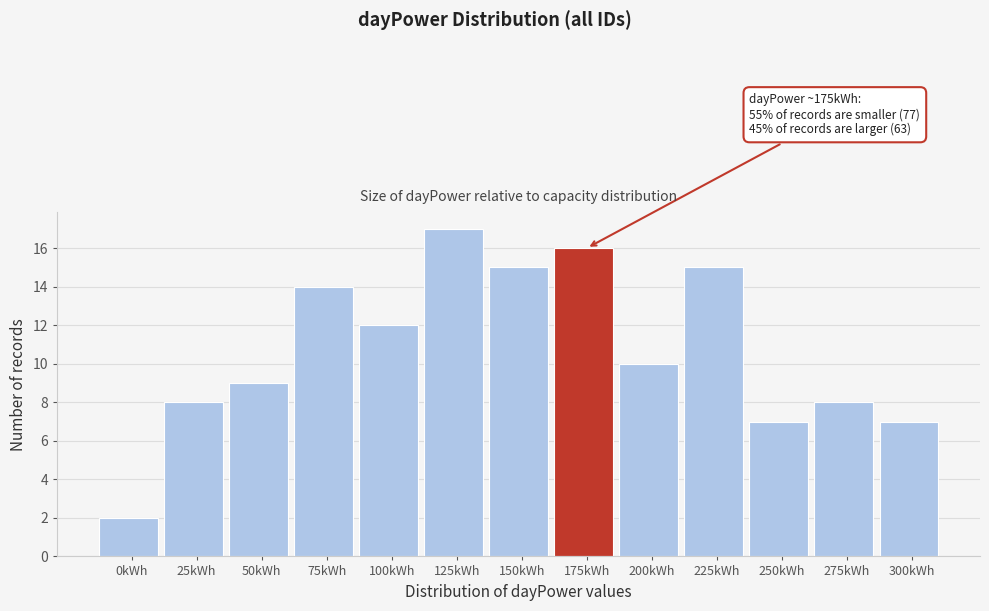

Reading right to left, extract all data points from this chart.

7	8	7	15	10	16	15	17	12	14	9	8	2